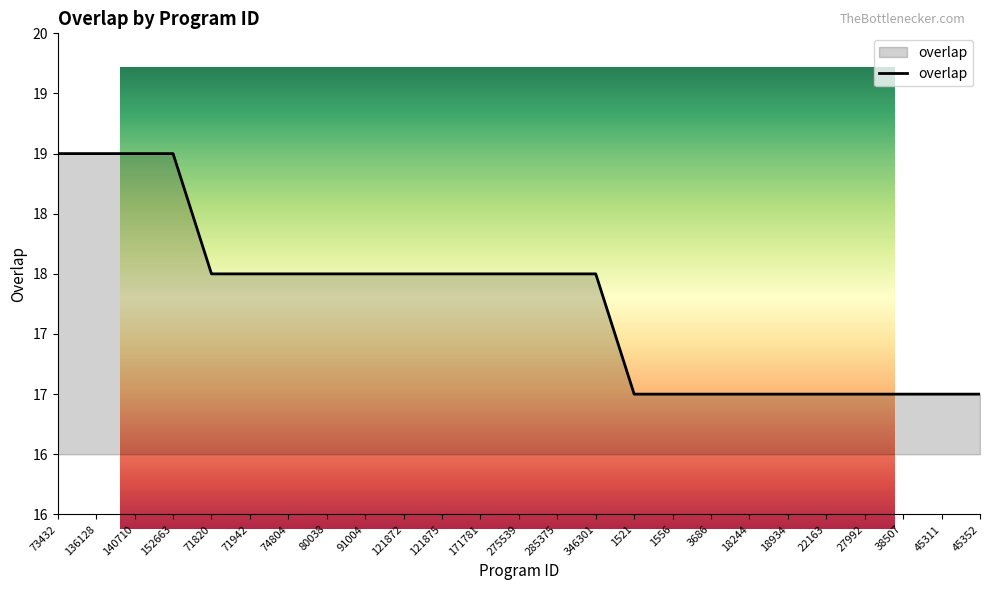

What is the change in value from 121875 to 1556?

-1